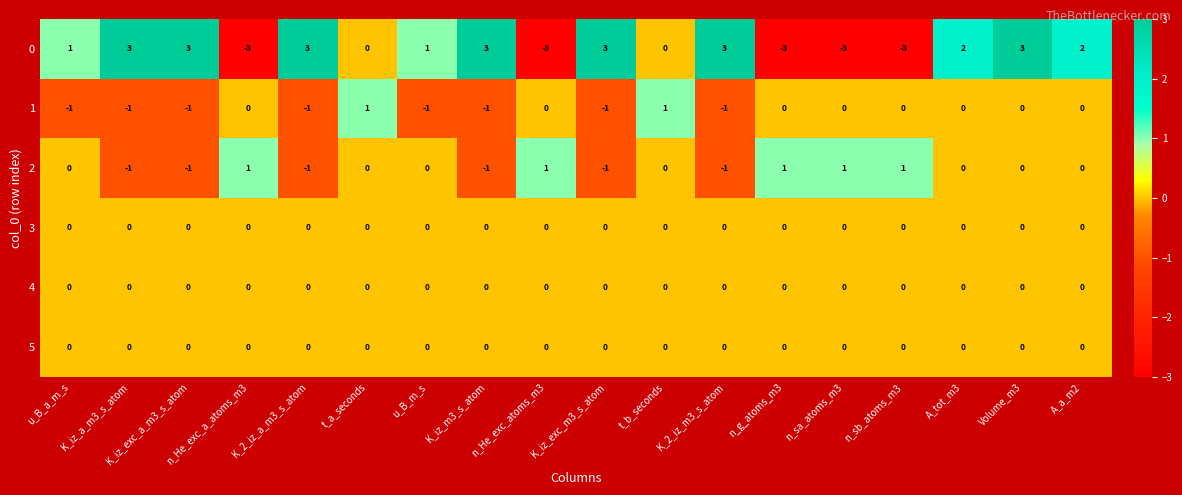

How many 1 values are between -1 and 0?

16